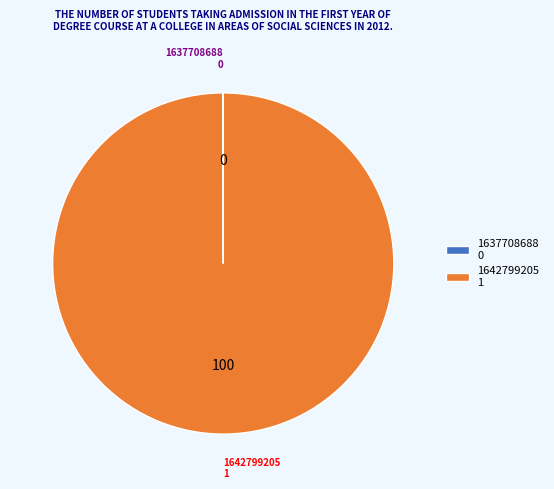

Which category accounts for the majority?

1642799205